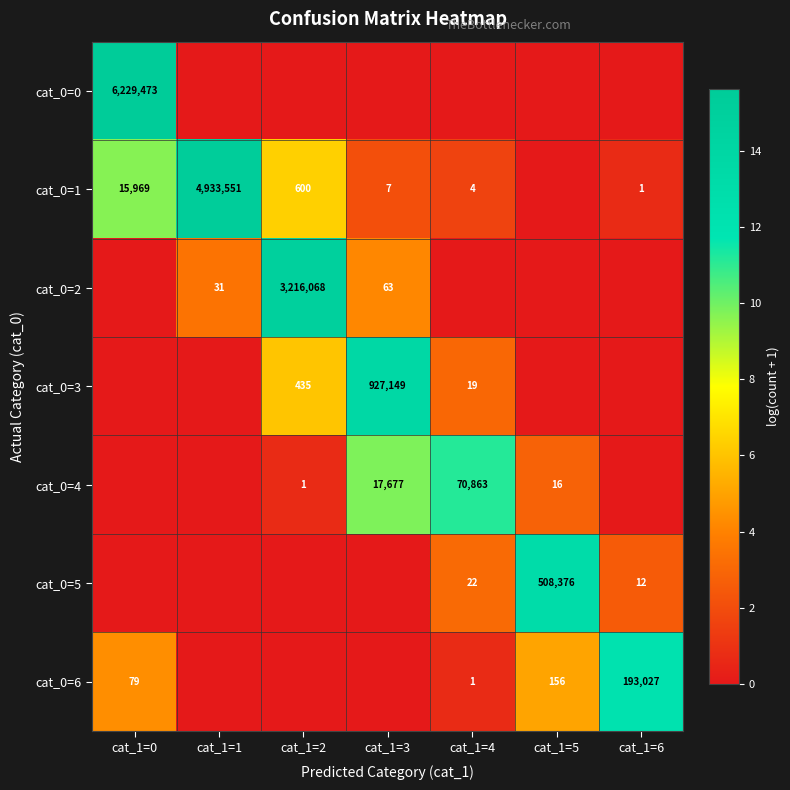

Is the value of cat_0=3 at cat_1=4 greater than the value of cat_0=2 at cat_1=3?

No